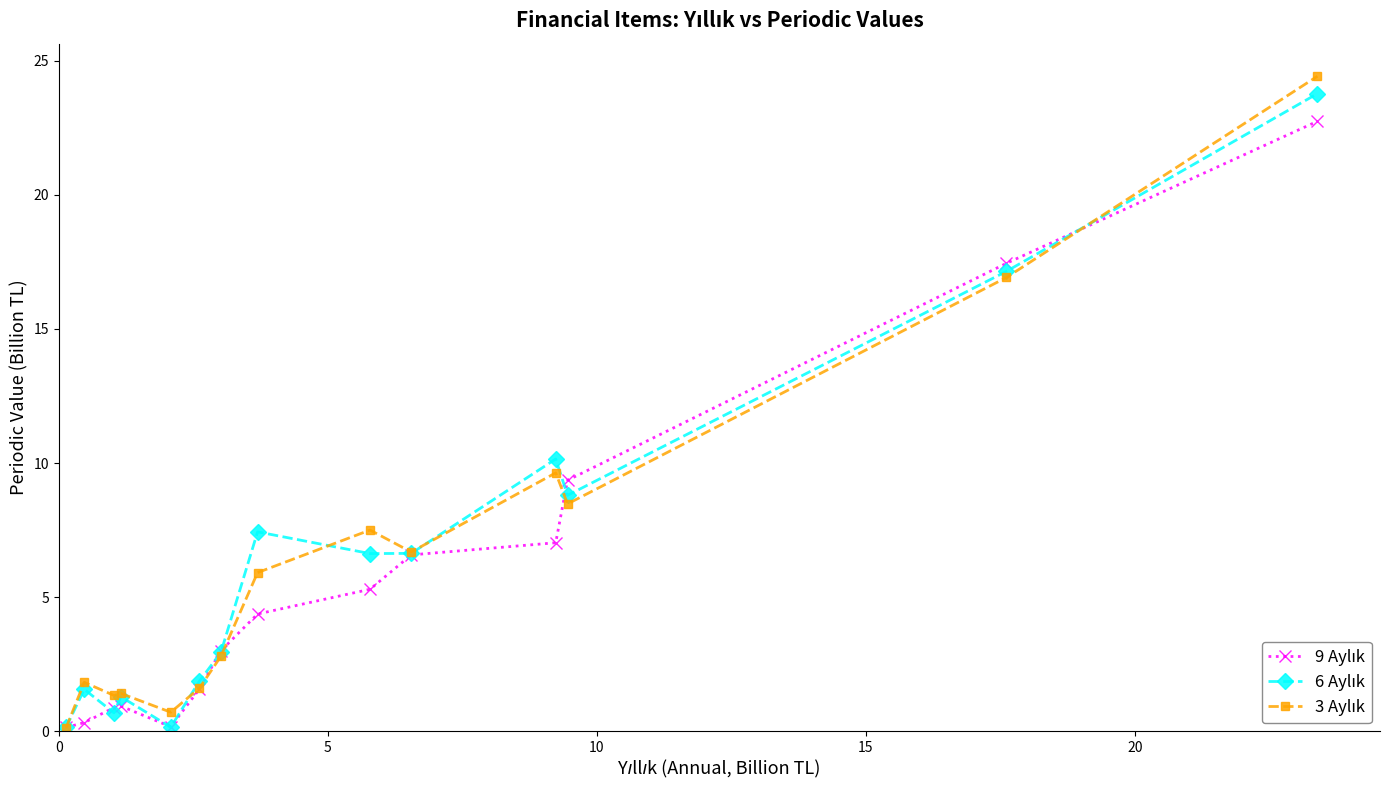

At how many categories does at least one series exceed 5?

7